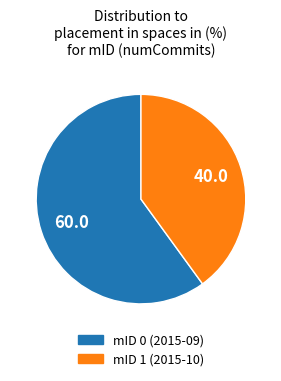

Is there a majority slice in this chart?

Yes